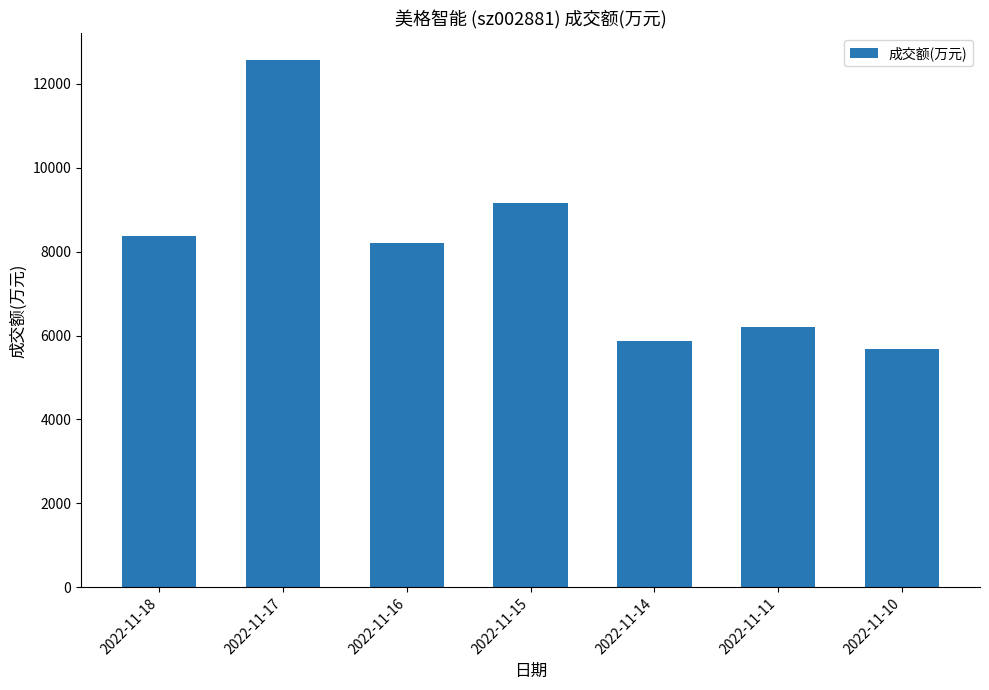

The value at 2022-11-18 is 8385. True or false?

True